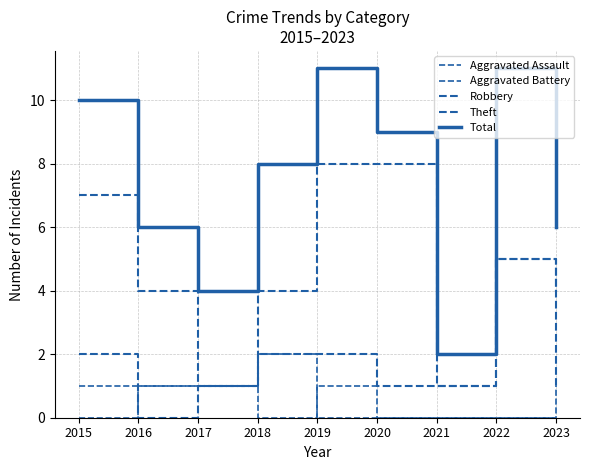

How many Aggravated Assault values are between 0 and 1?

9